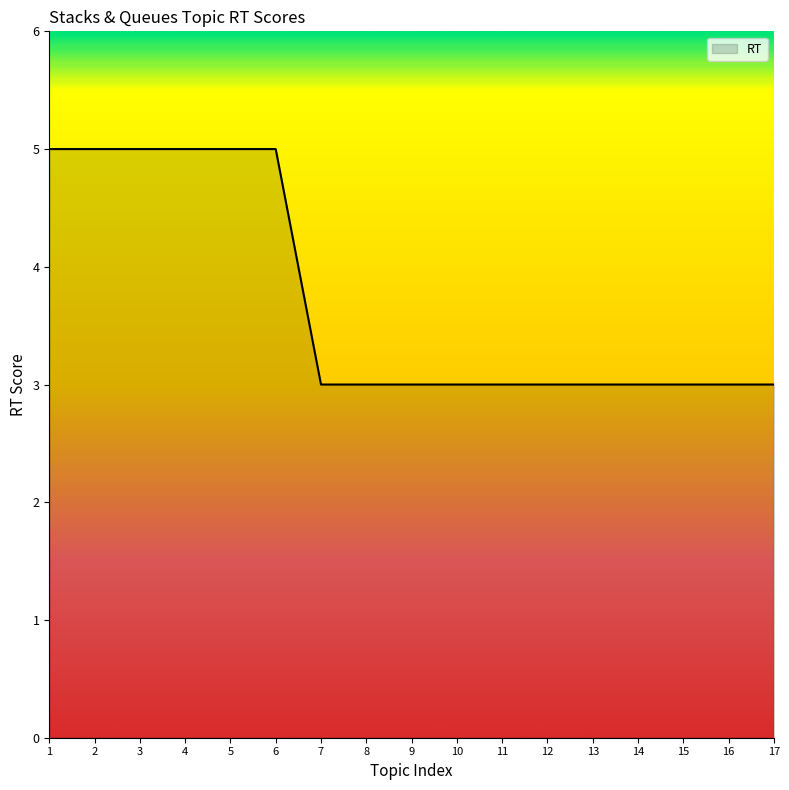

What is the approximate value at 10?

3